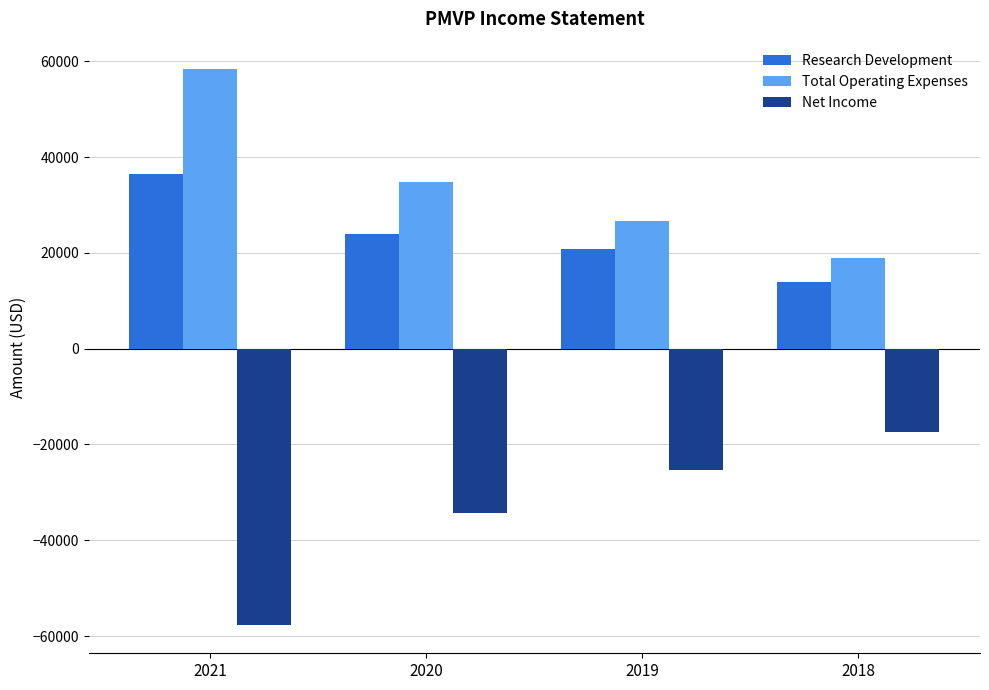

What is the difference between the highest and lowest values at 2019?

52000